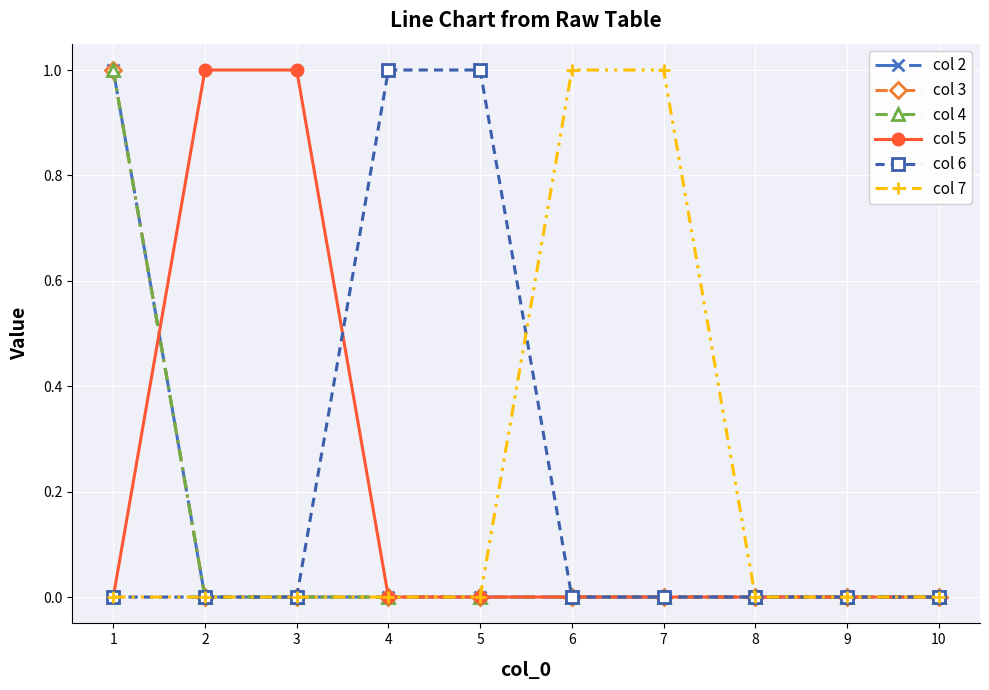

What is the difference between the maximum and second lowest values in the col 5 series?

1